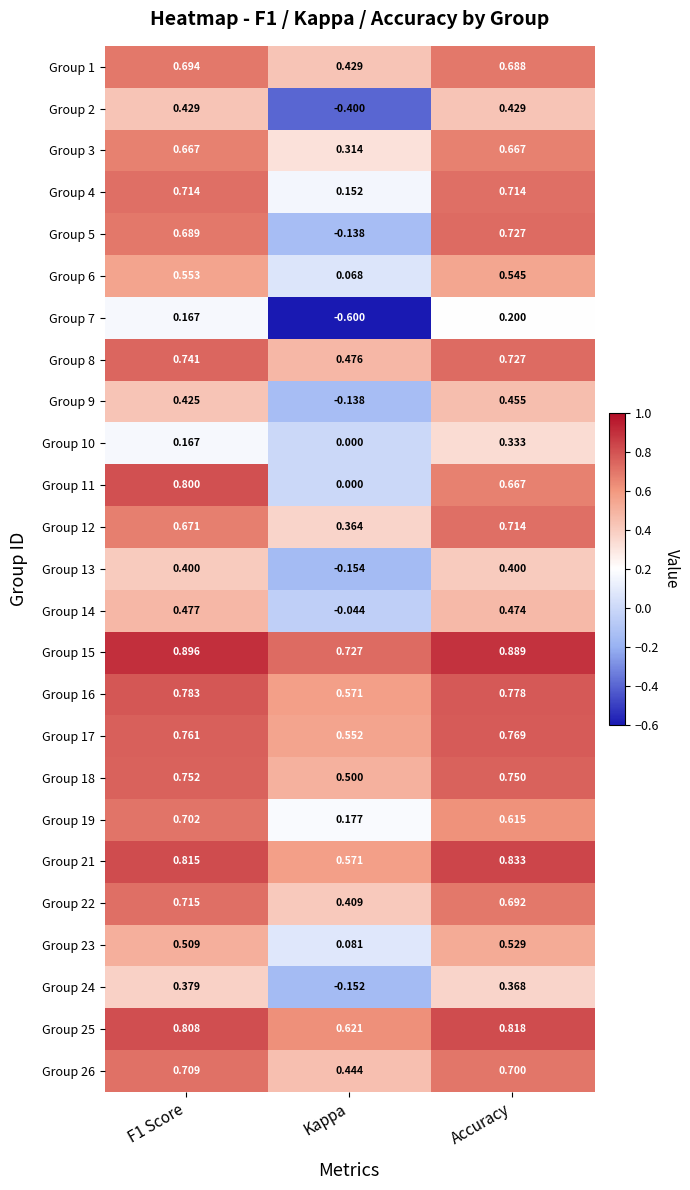

Count the number of categories in the chart.

3